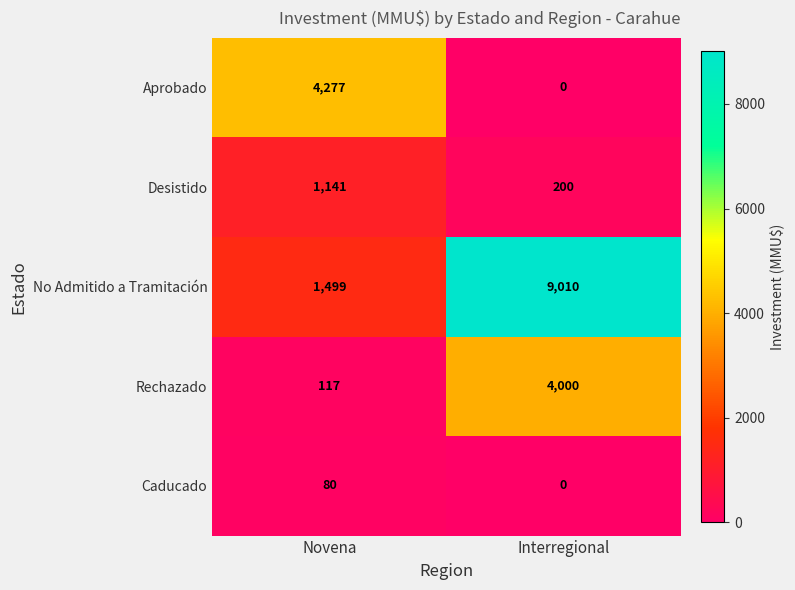

Between Novena and Interregional, which series saw the biggest shift?

No Admitido a Tramitación